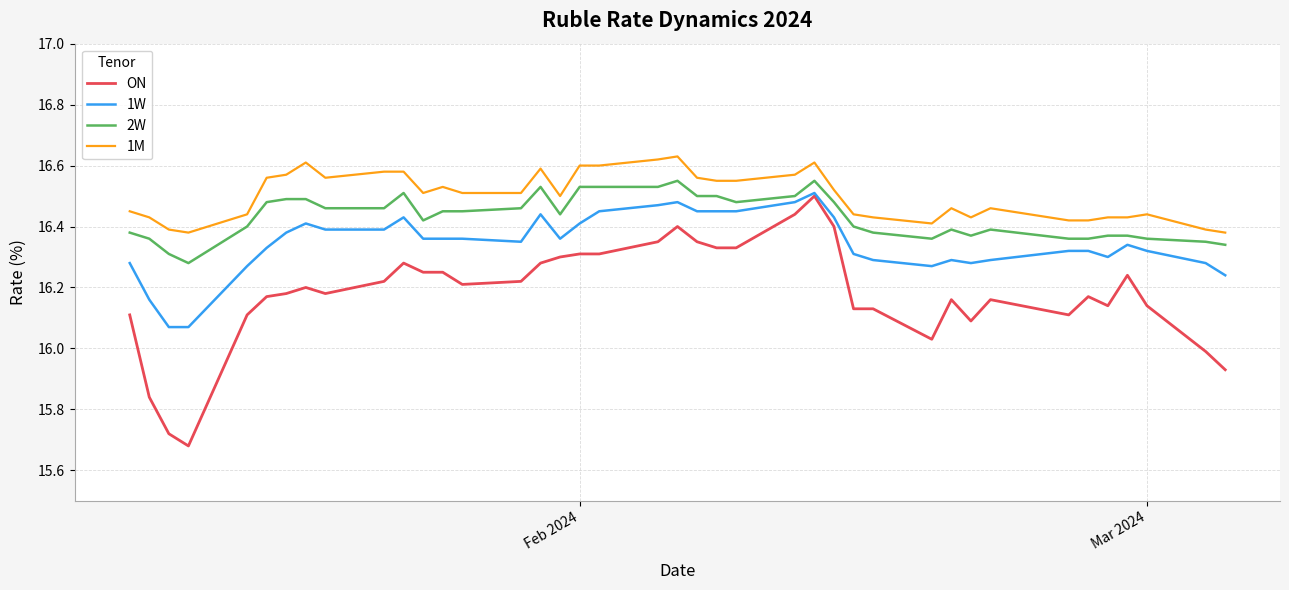

Which series has the largest range (max minus min)?

ON